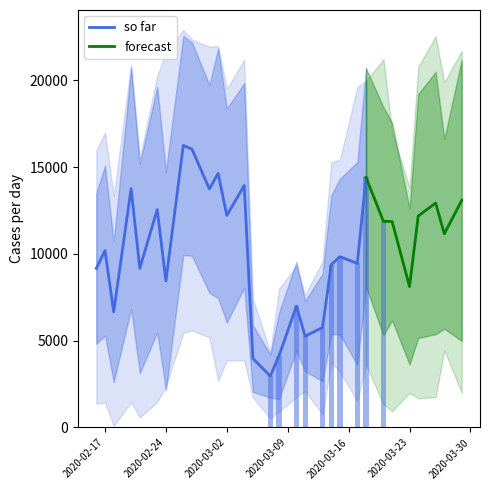

What is the total value across all series at 15?

24809.7